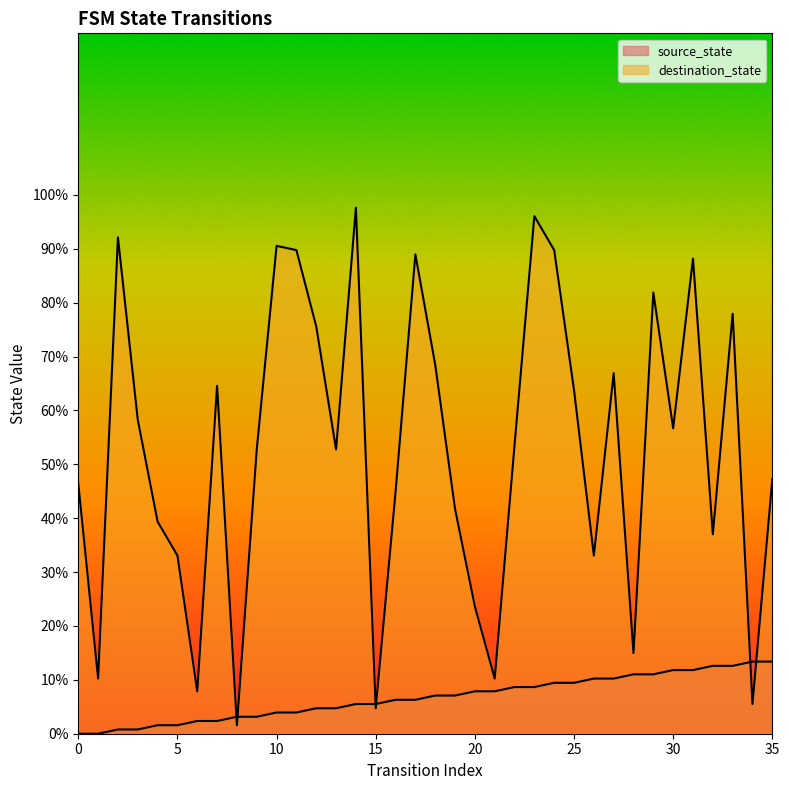

What is the value of the source_state point at the 24th from the left?

8.7